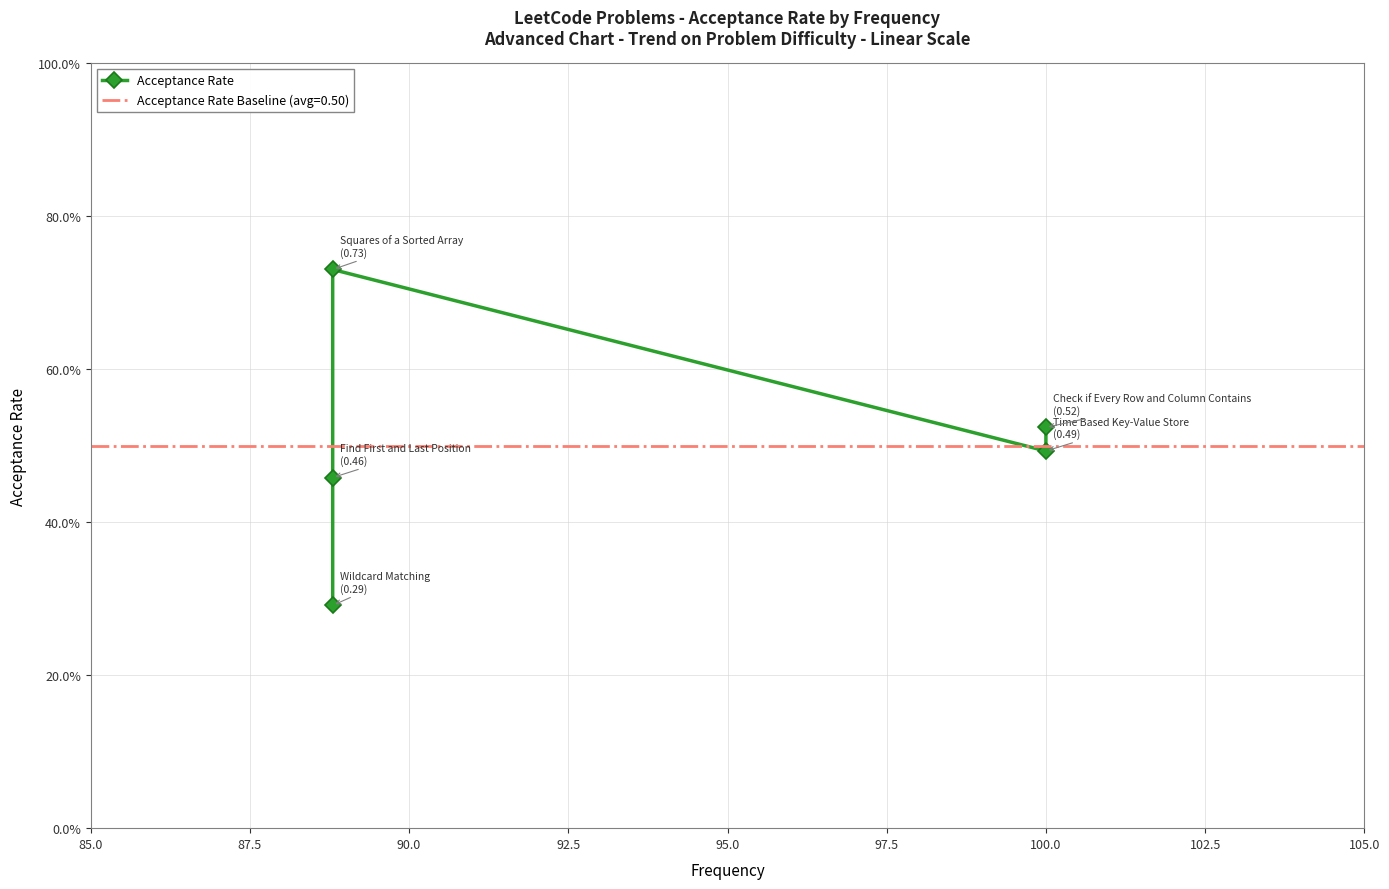

Reading left to right, list all the values displayed in this chart.

0.3	0.5	0.7	0.5	0.5